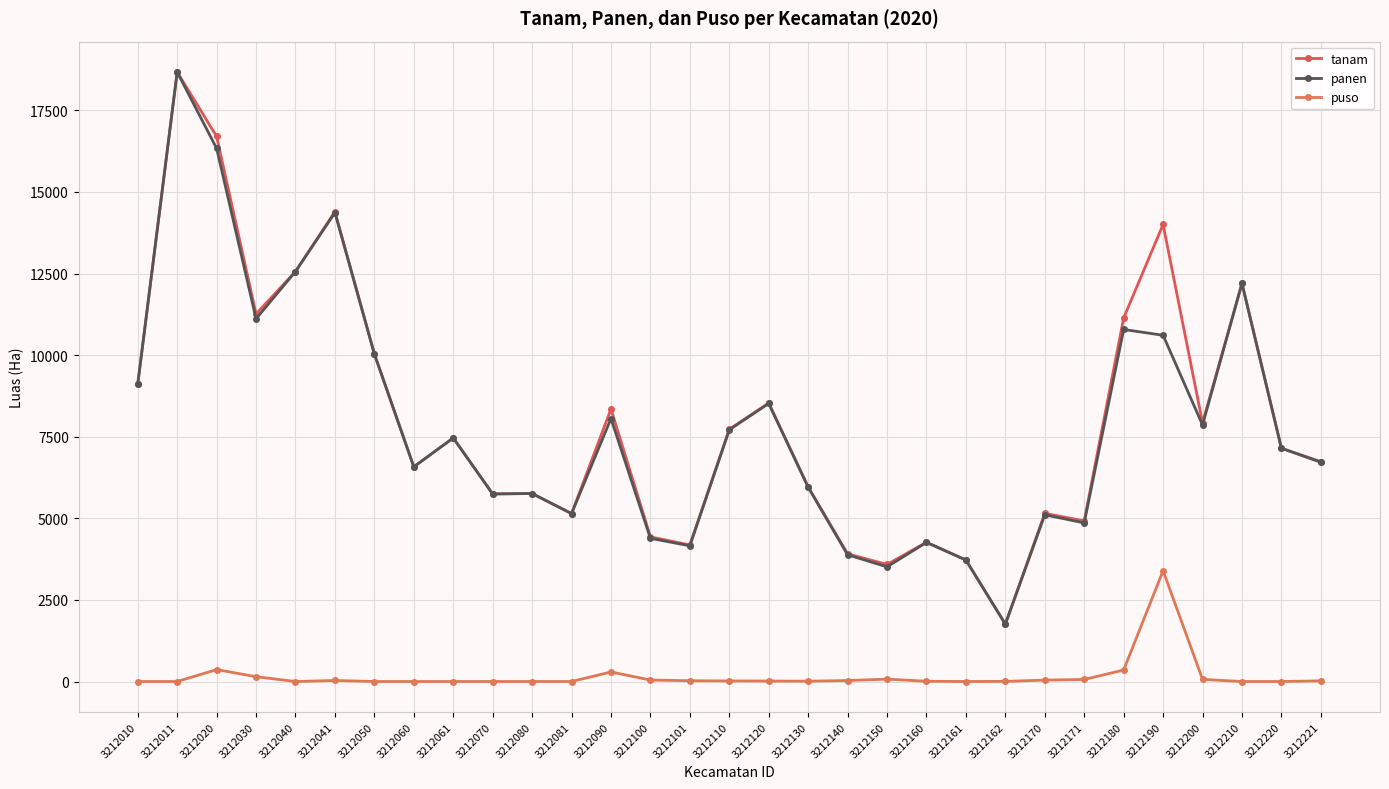

How many data points does each series have?

31